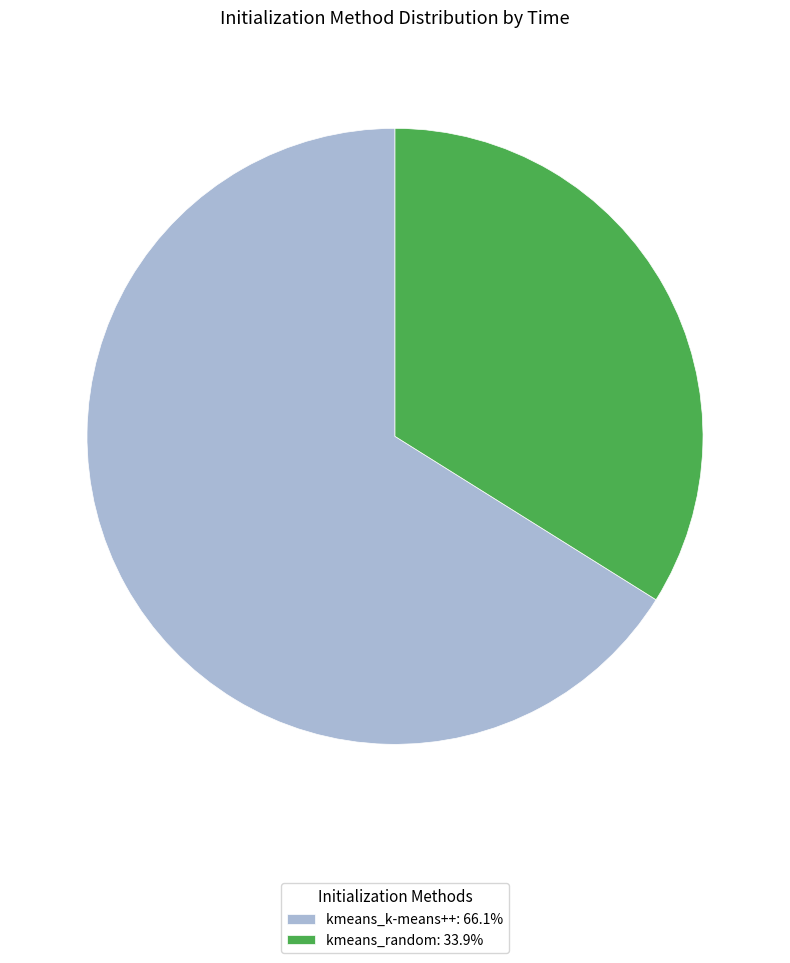

Approximately how many times larger is the value at kmeans_k-means++: 66.1% compared to kmeans_random: 33.9%?

1.9